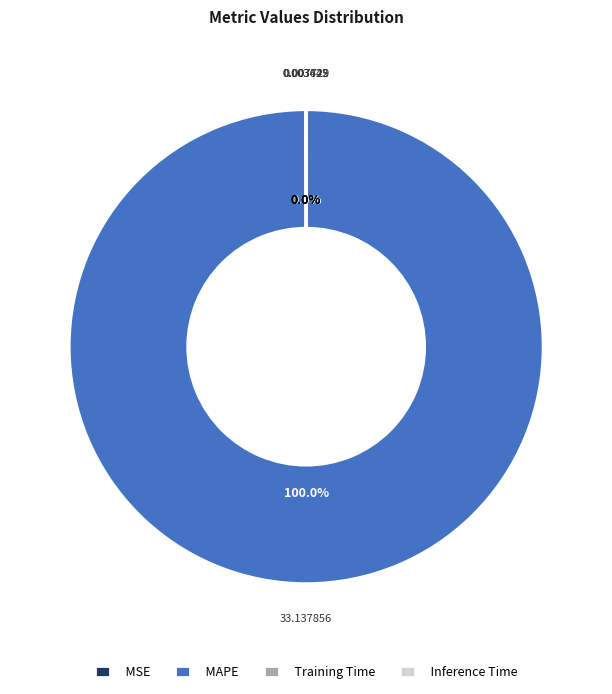

Which slice is the largest?

MAPE